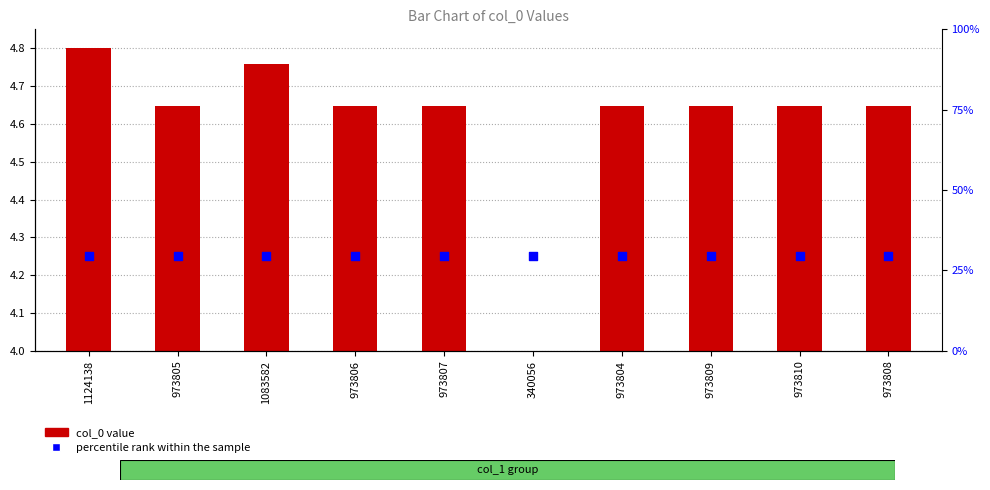

Which series contains the lowest Y value?

col_0